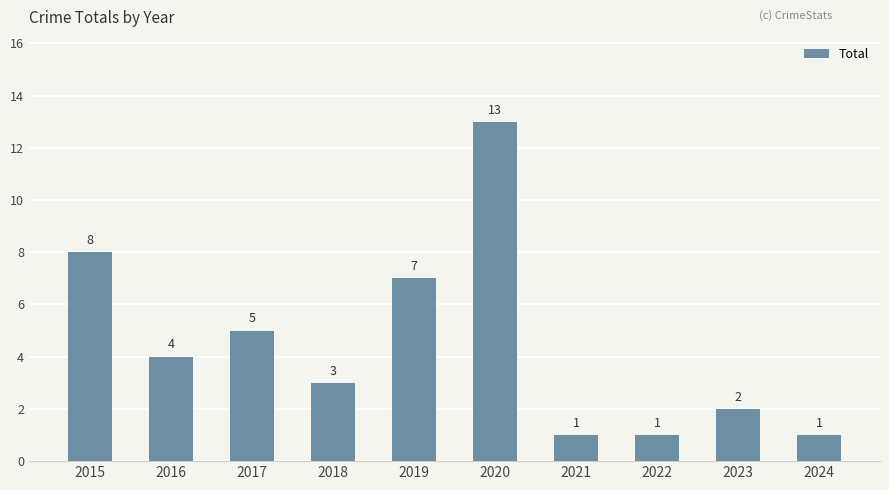

At which label is the value closest to 7?

2019